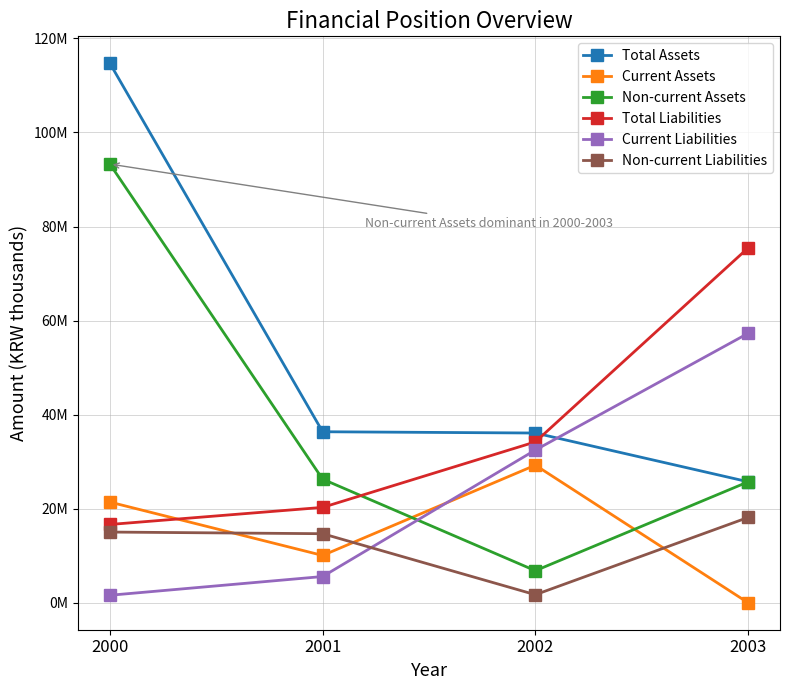

Does the chart display data point markers on the line(s)?

Yes